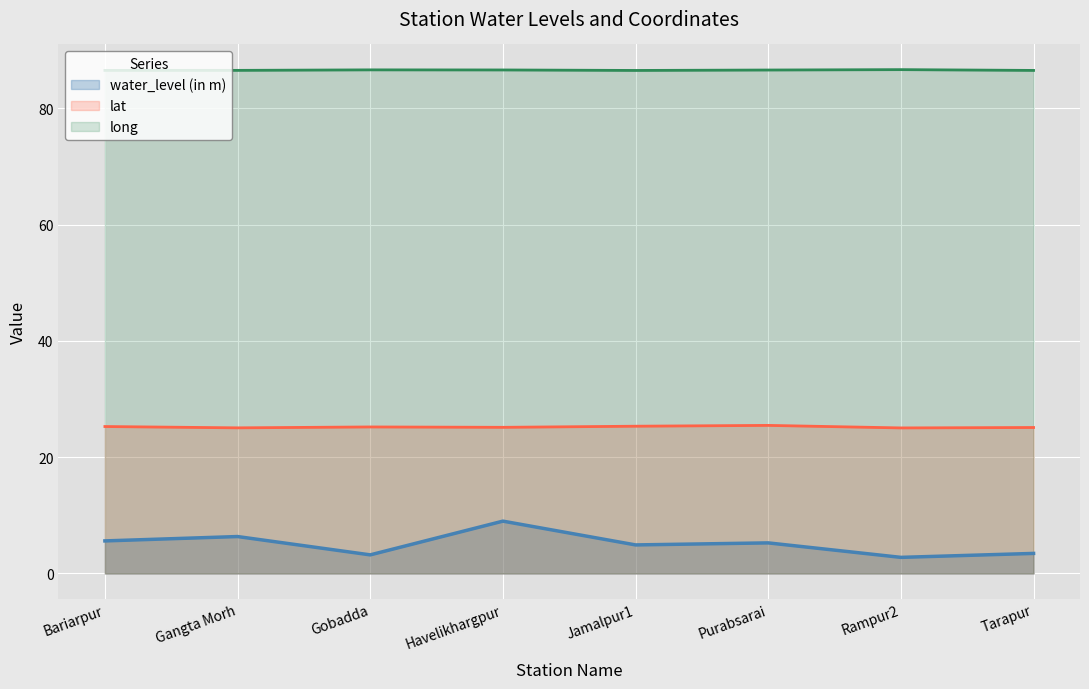

Reading right to left, what are all the values shown in this chart?

water_level (in m): 3.5	2.8	5.3	4.9	9.0	3.2	6.3	5.6
lat: 25.1	25.0	25.5	25.3	25.1	25.2	25.0	25.3
long: 86.5	86.6	86.6	86.5	86.6	86.6	86.5	86.5